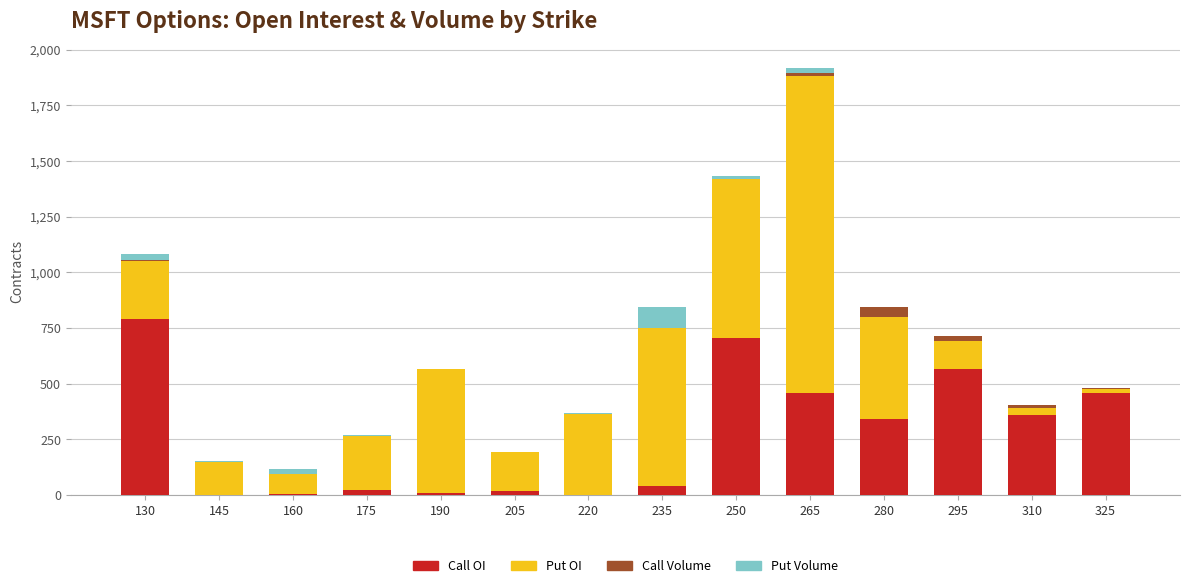

At which category is the sum across all series the highest?

265